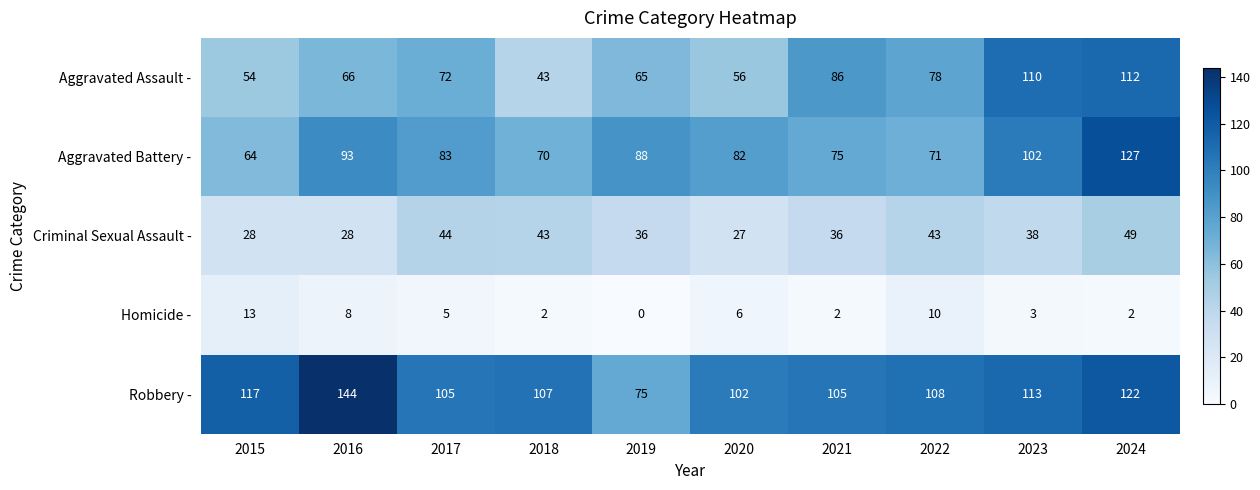

What is the total value across all series at 2023?

366